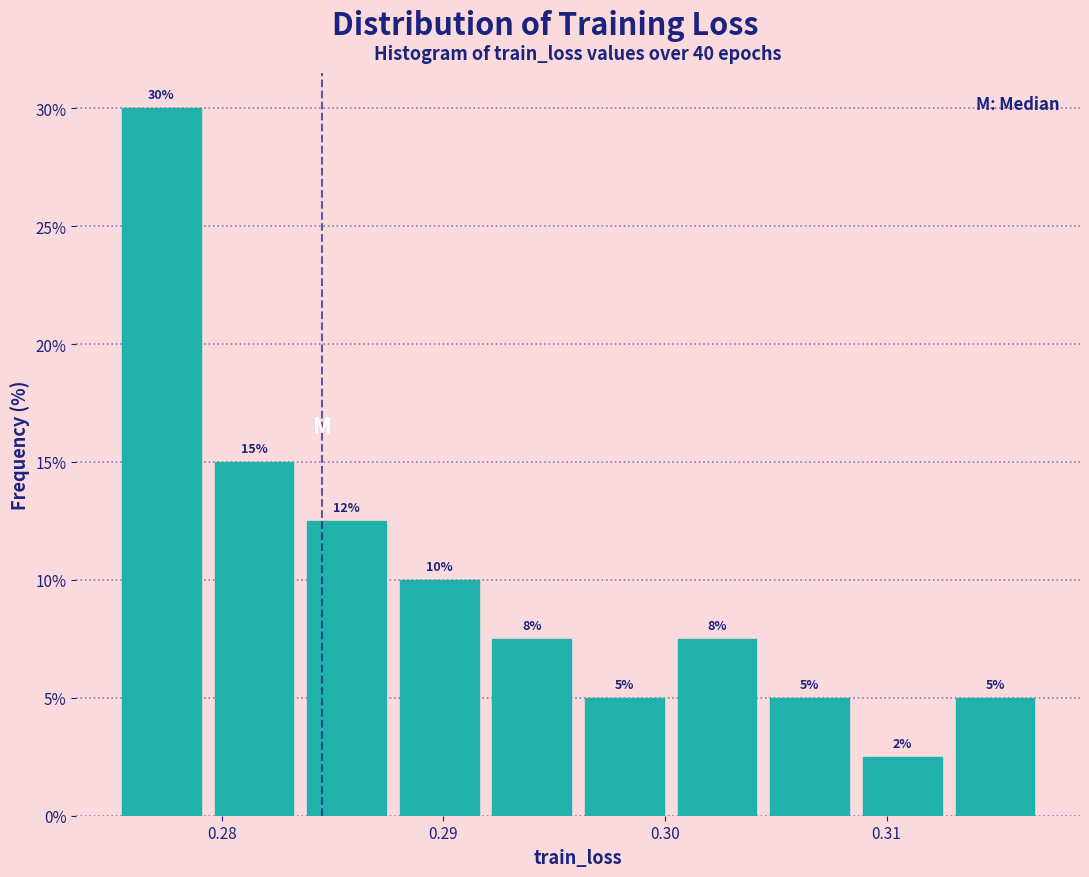

Which range on the x-axis has the tallest bar?

0.275 to 0.279